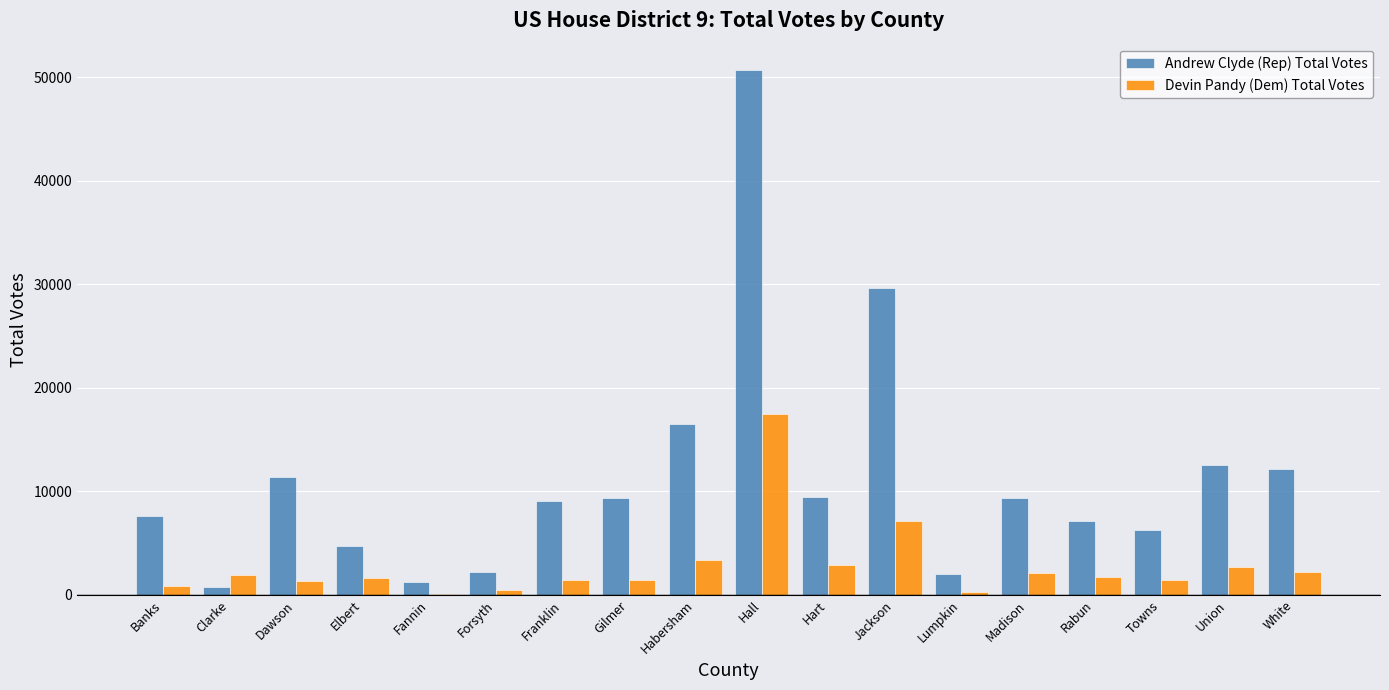

Between Dawson and Fannin, which series saw the biggest shift?

Andrew Clyde (Rep) Total Votes